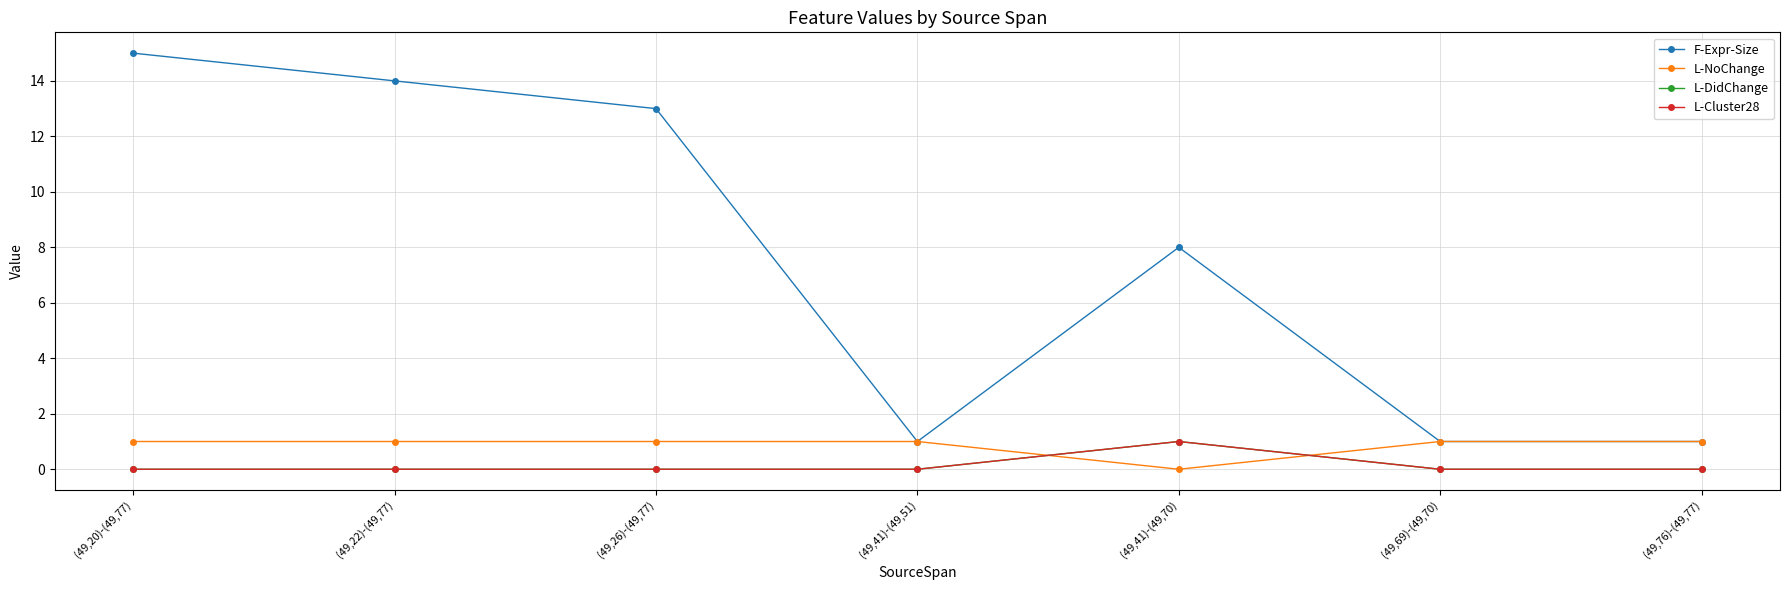

What is the label of the 7th point from the left?

(49,76)-(49,77)